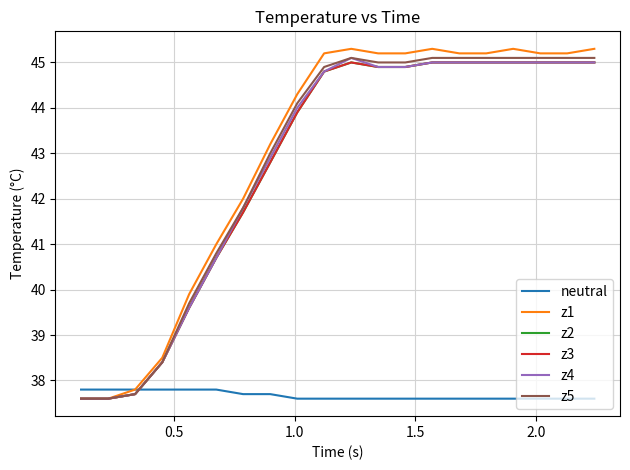

True or false: z2 and z5 cross at least once.

False